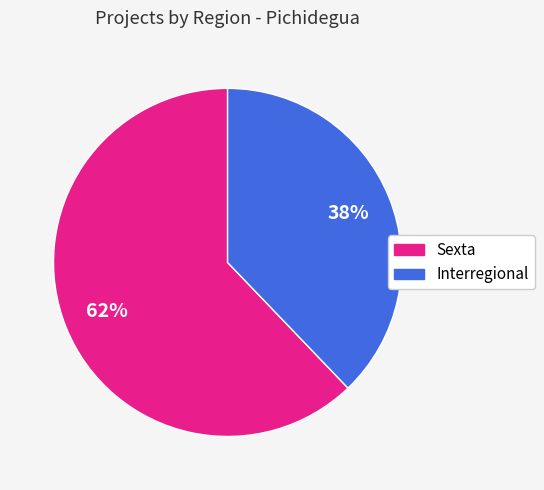

The Sexta slice represents 71% of the pie. True or false?

False